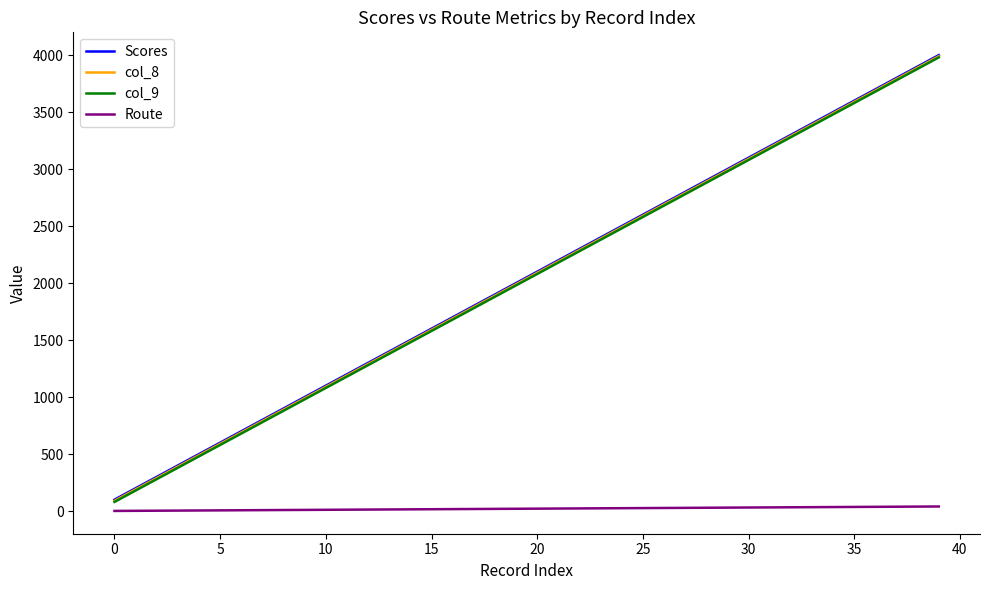

True or false: Route and Scores intersect in this chart.

False